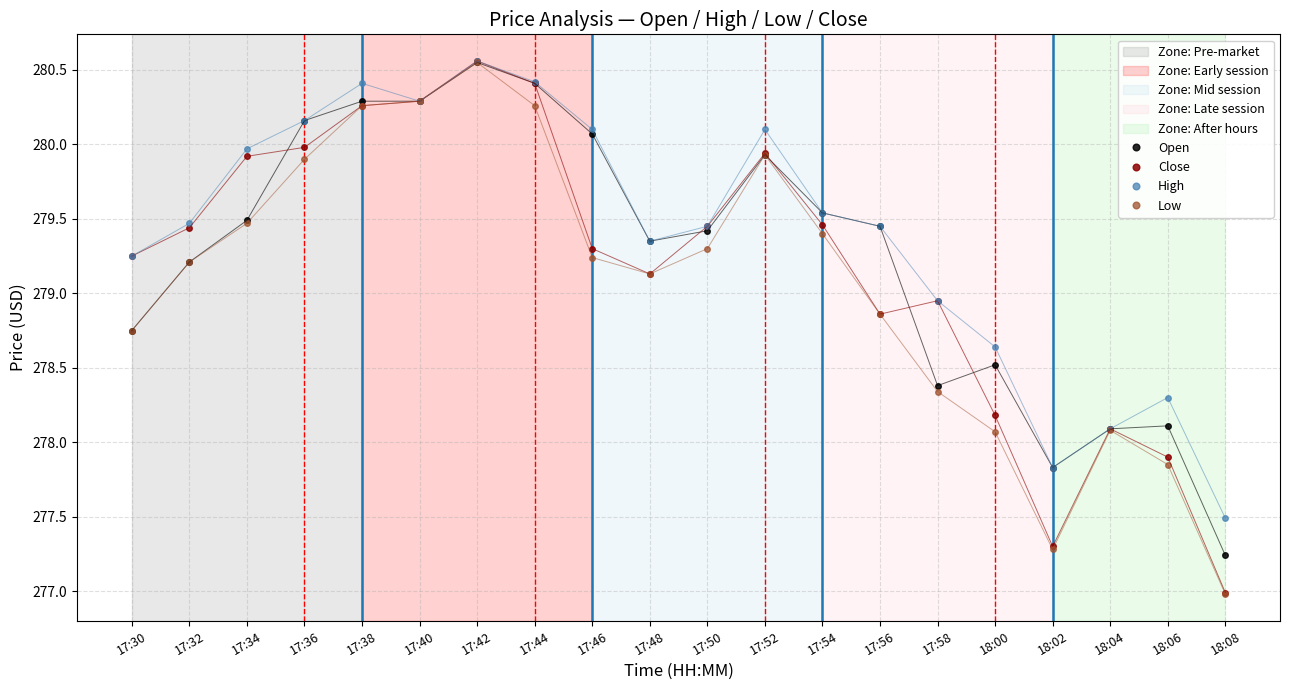

Between 17:48 and 17:58, which series saw the biggest shift?

Open